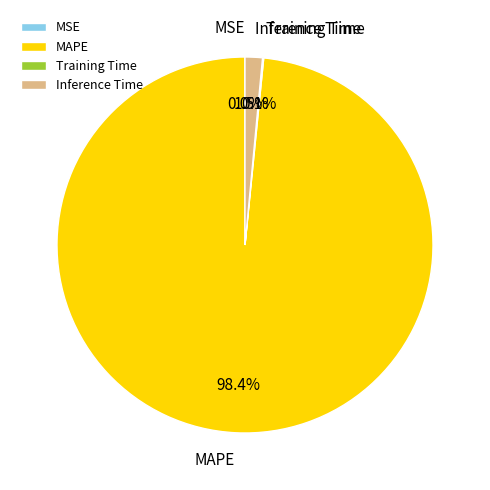

True or false: MAPE accounts for 98% of the total.

True